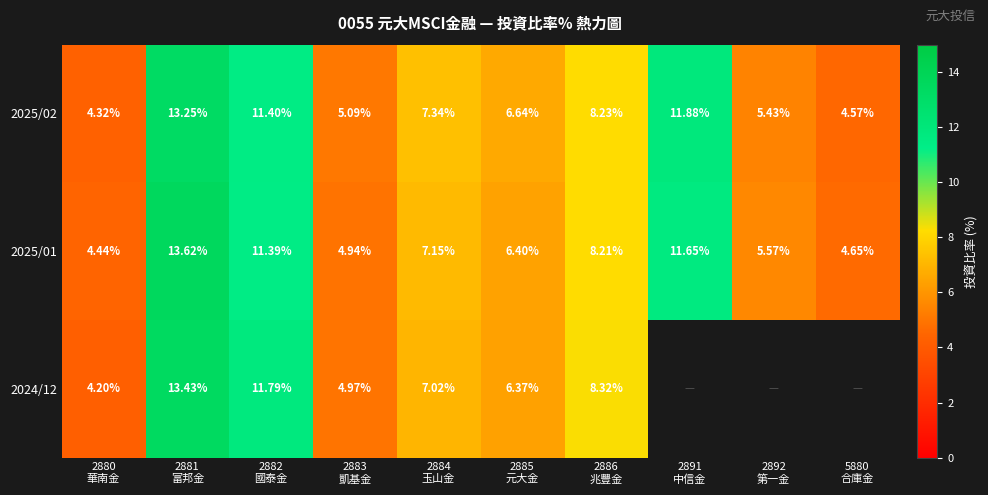

Which has a higher value, 2882
國泰金 or 5880
合庫金?

2882
國泰金